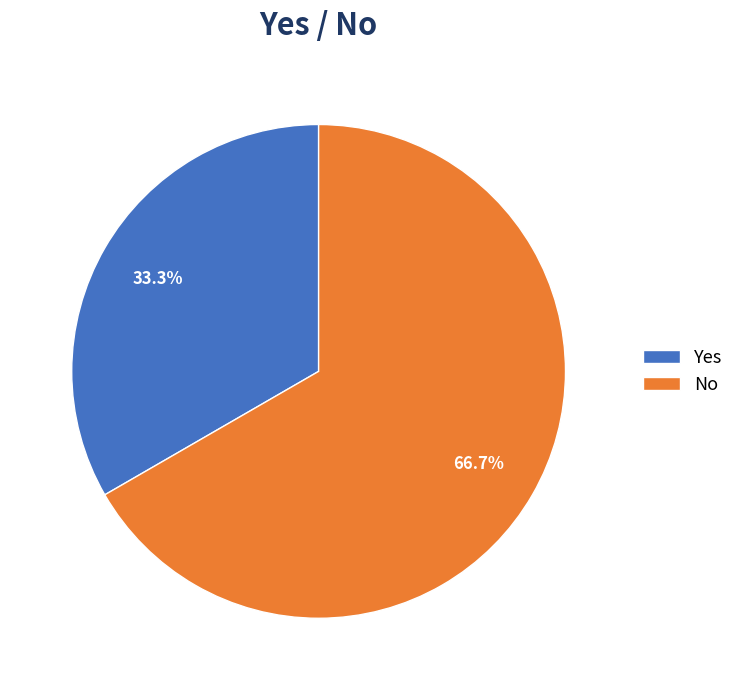

To the nearest percent, what is the average slice percentage?

50%